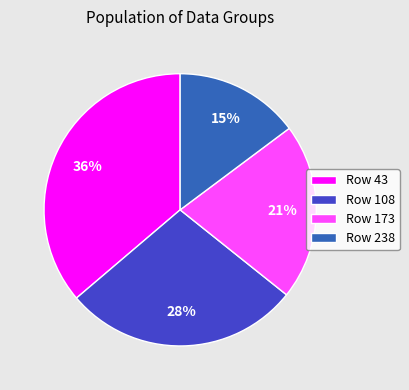

Does any single category account for the majority?

No